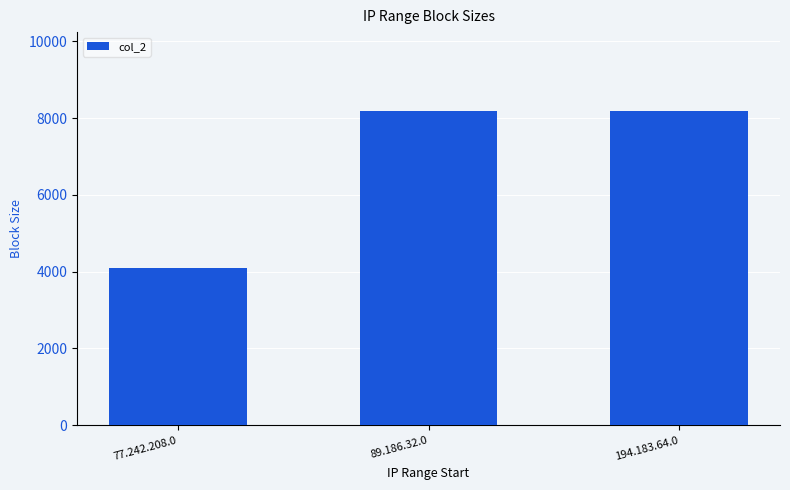

Reading left to right, transcribe all the data shown in this chart.

77.242.208.0=4096	89.186.32.0=8192	194.183.64.0=8192